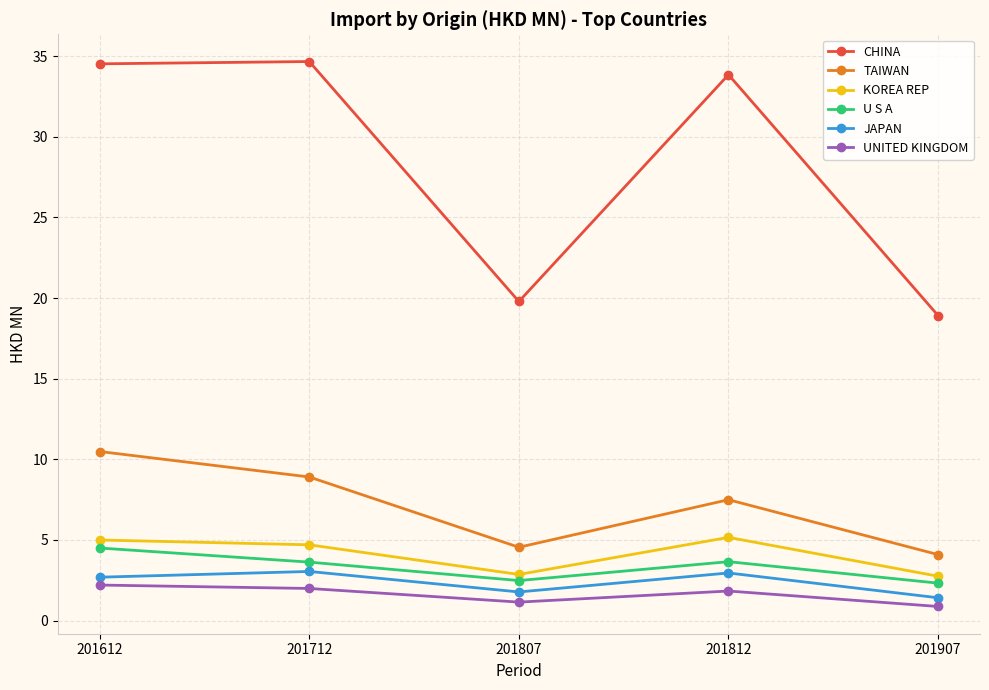

The U S A series shows 7.6 at 201612. True or false?

False